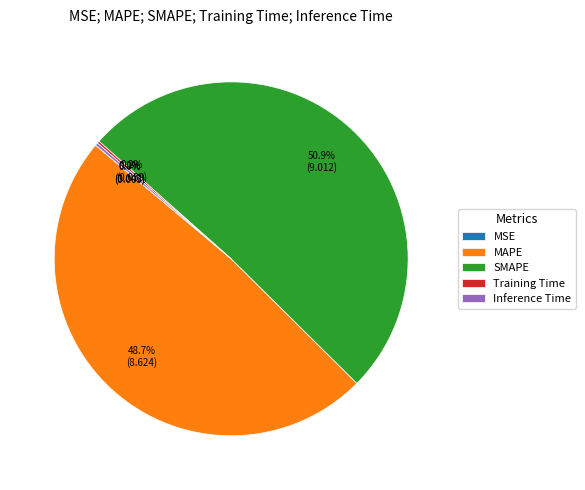

Which slice is the largest?

SMAPE